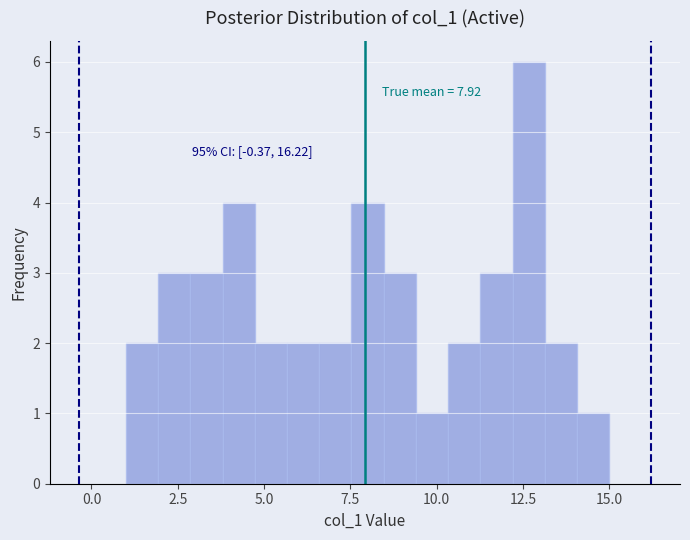

Around what value on the x-axis is the tallest bar? Give the approximate position of its centre, as read against the axis.

12.5